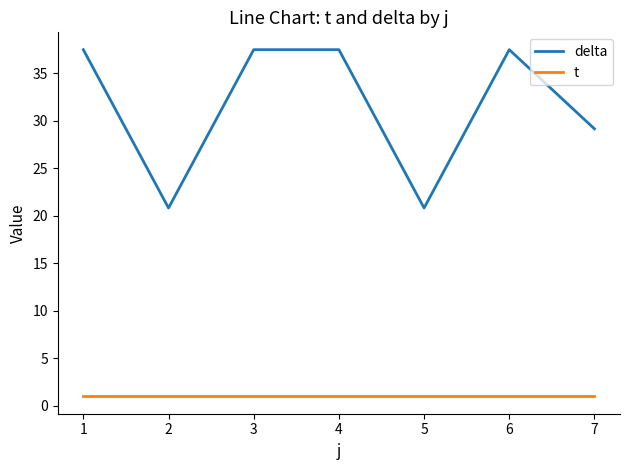

At 2, list the series in order from smallest to largest.

t, delta